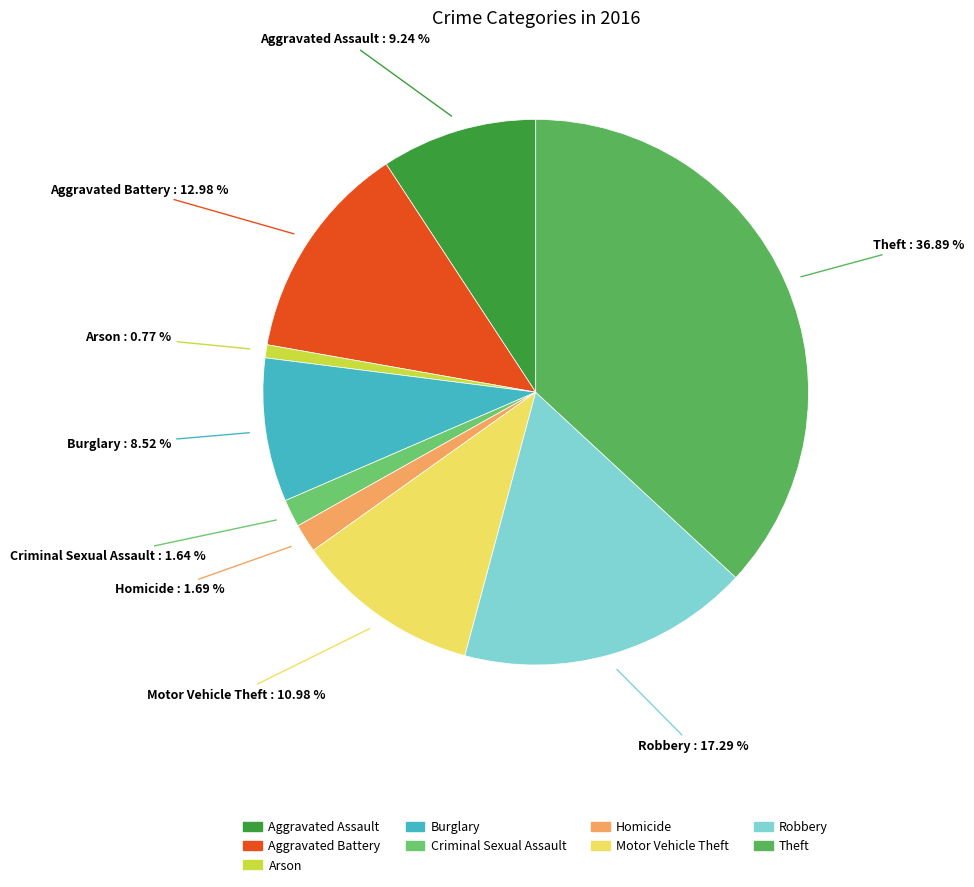

To the nearest percent, what portion does Motor Vehicle Theft represent?

11%